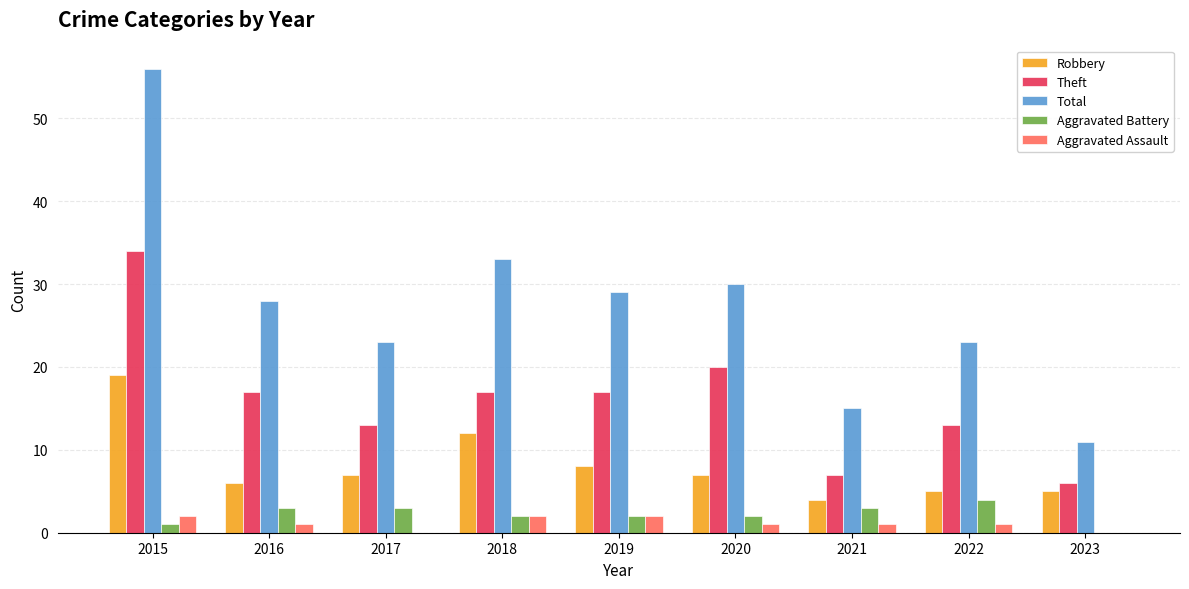

At which category is the sum across all series the highest?

2015